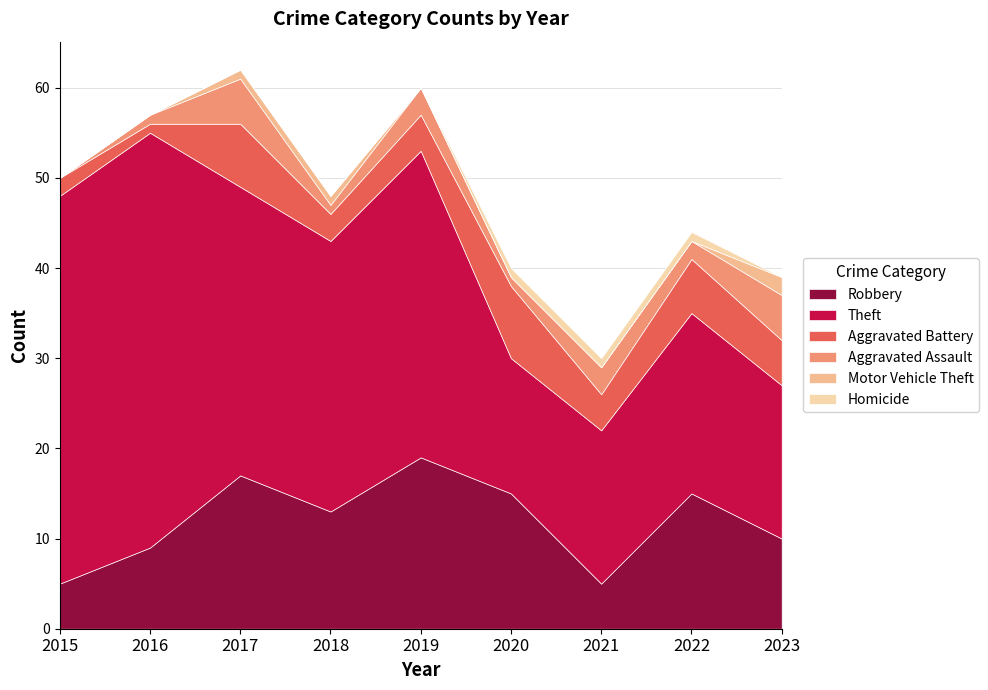

How many interior local peaks does the Robbery series have?

3